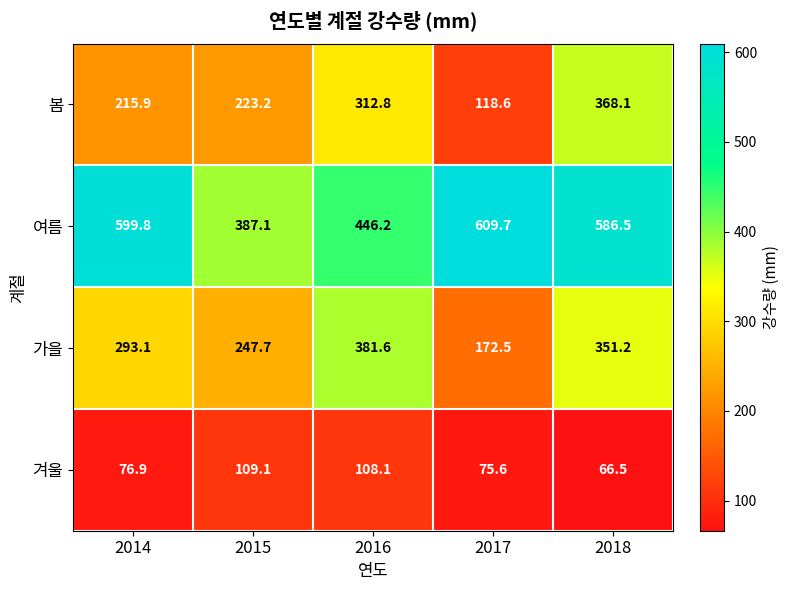

At which label is 가을 closest to 277?

2014